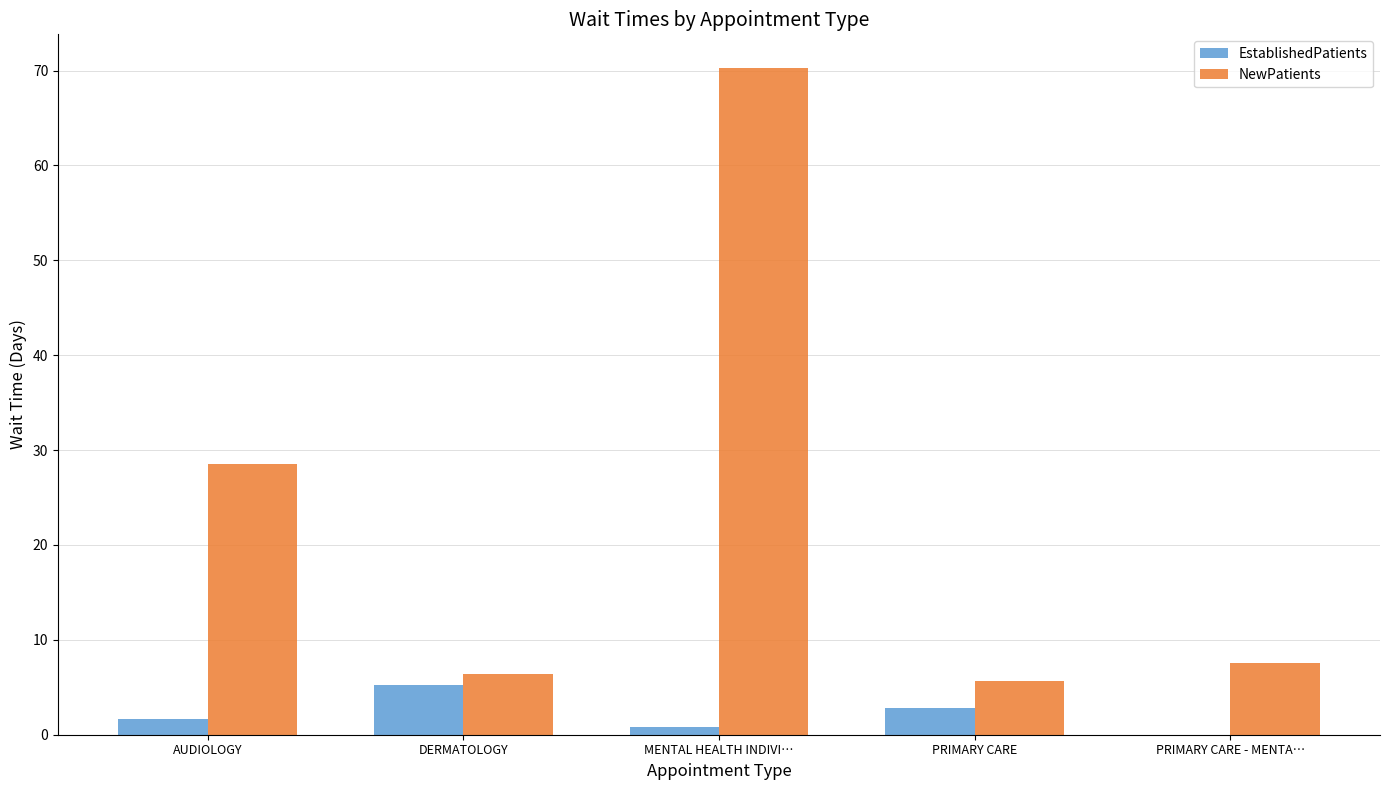

Is the value of NewPatients at AUDIOLOGY greater than the value of EstablishedPatients at PRIMARY CARE?

Yes